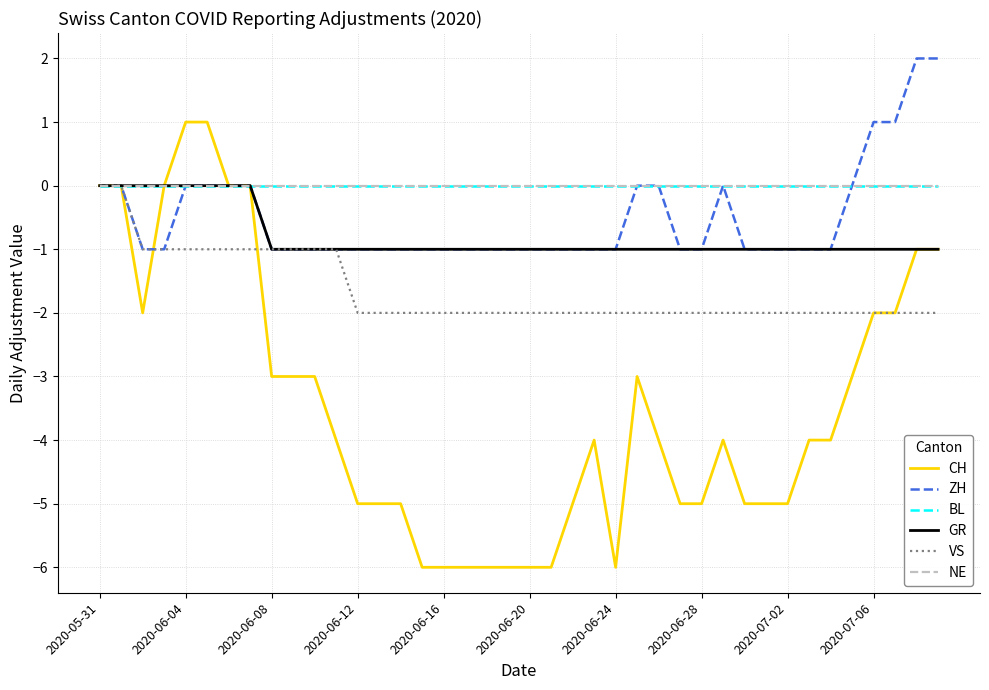

At which label does CH first exceed -4?

2020-05-31